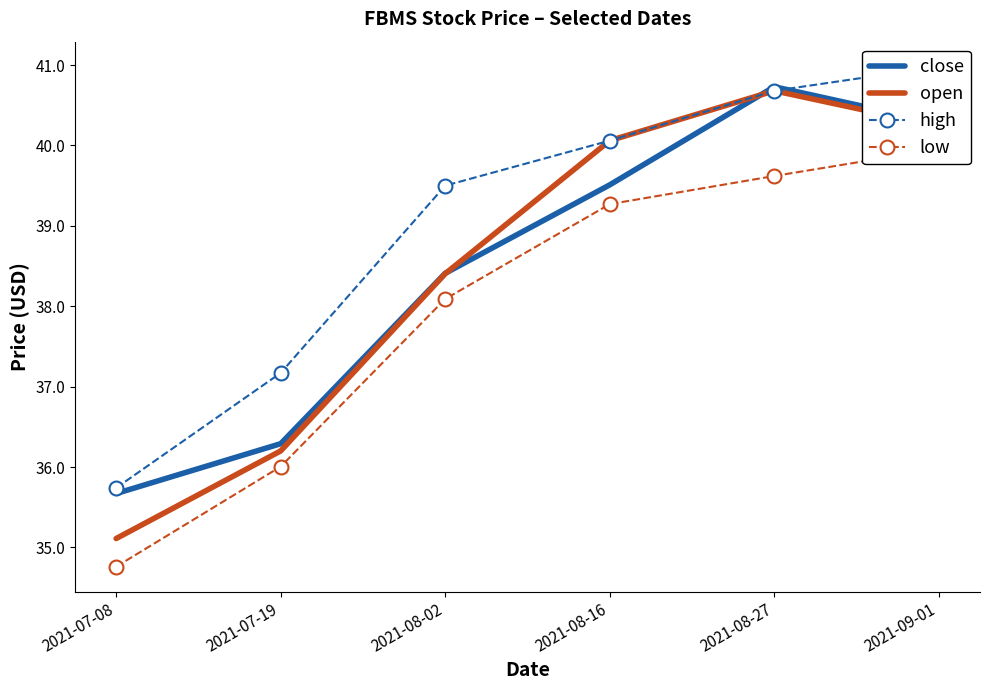

Which category has the highest value across all series?

2021-09-01